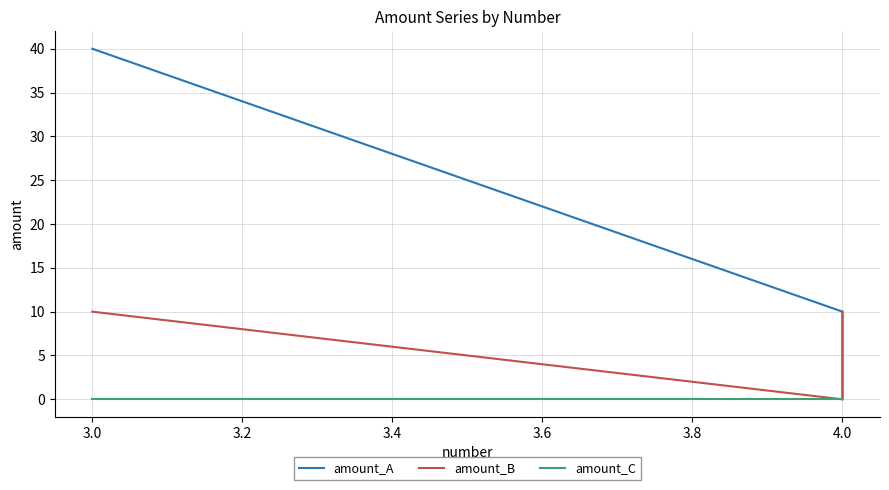

Between 4.0 and 3.0, which is larger?

3.0